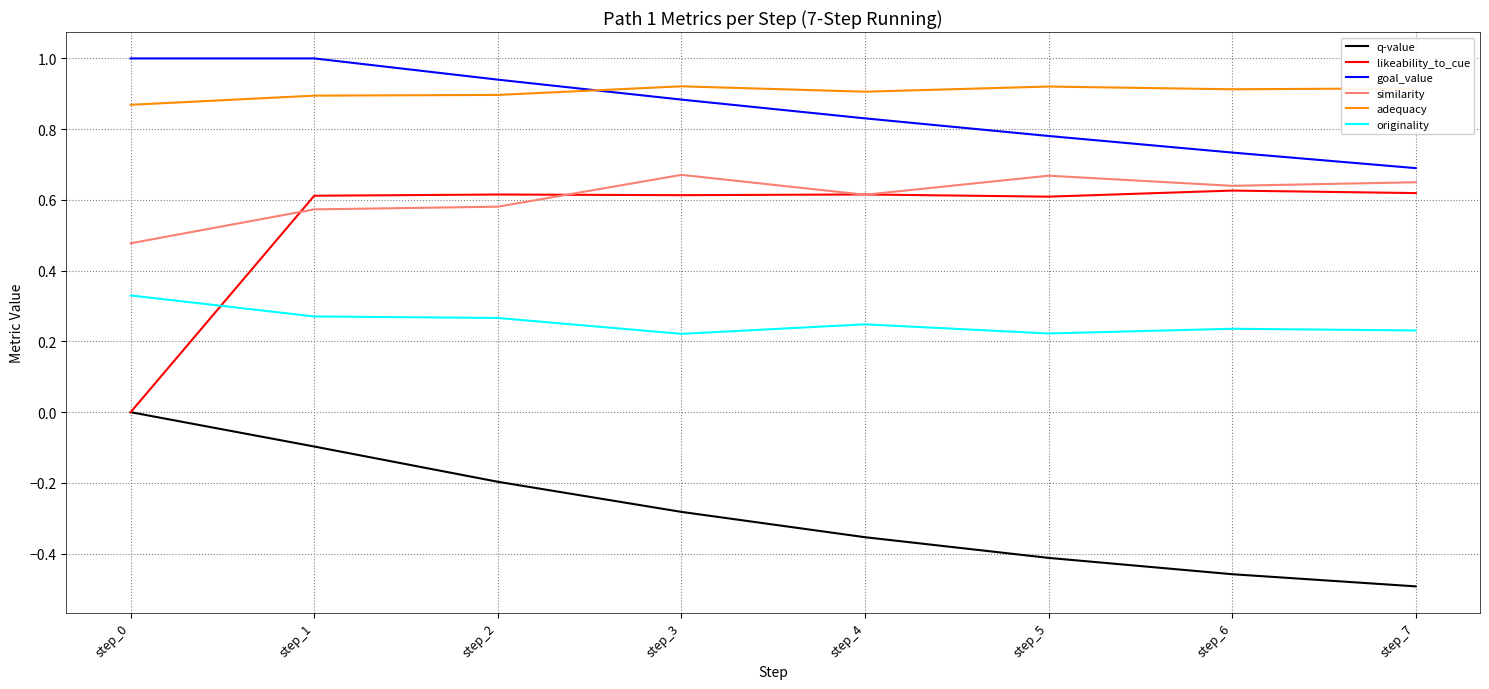

What is the sum of all likeability_to_cue values?

4.3